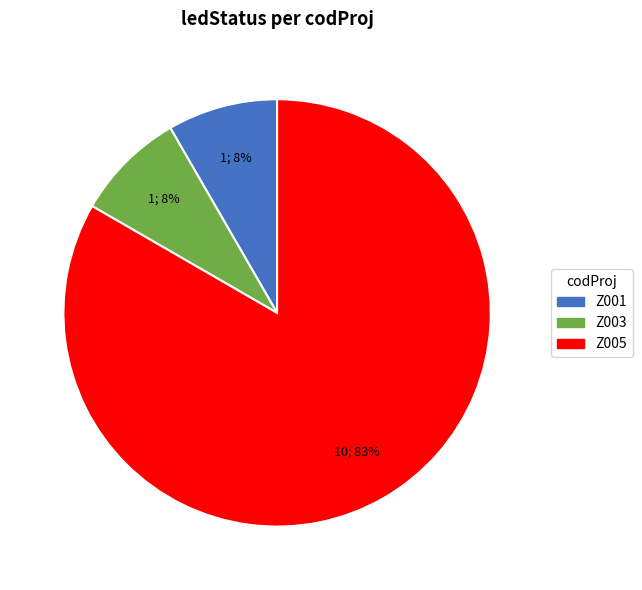

To the nearest percent, what is the average slice percentage?

33%